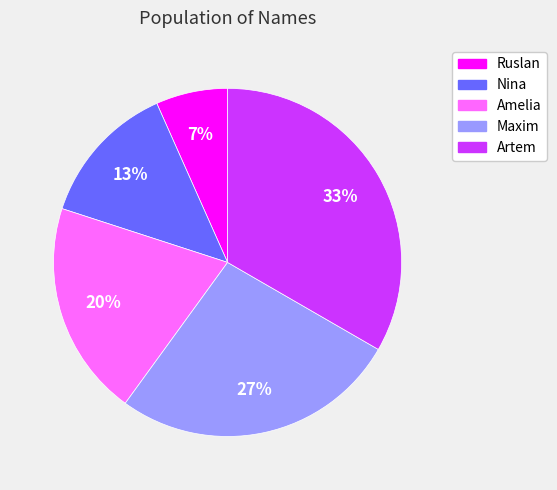

Rank the categories by value from lowest to highest.

Ruslan, Nina, Amelia, Maxim, Artem